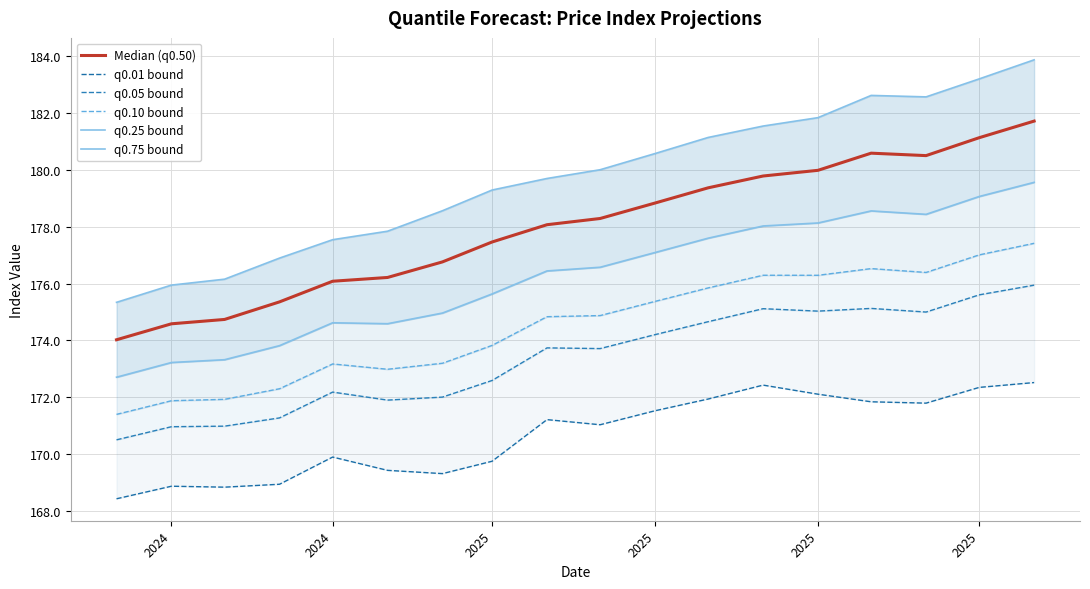

Which series has the largest total across all categories?

q0.75 bound